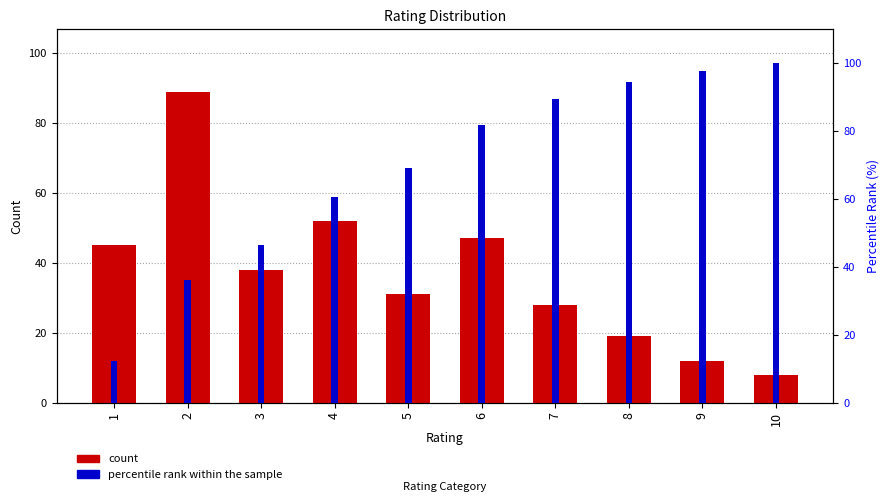

How many values in the count series are below 38?

5